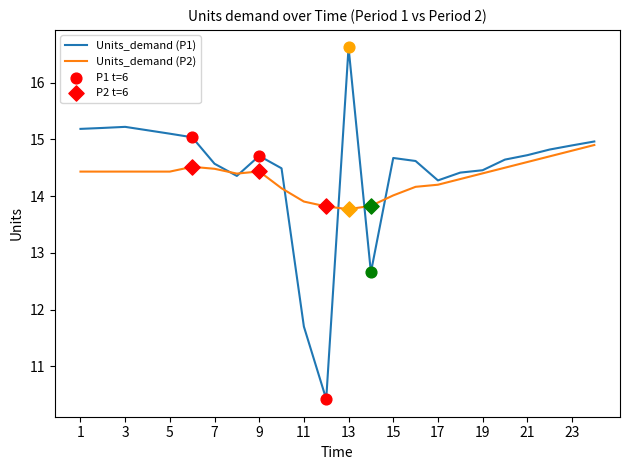

Which series has the largest range (max minus min)?

Units_demand (P1)